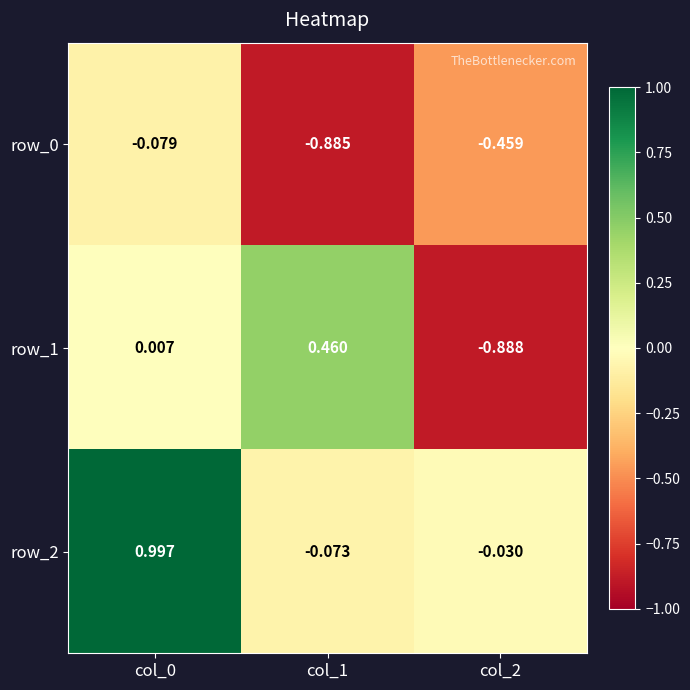

Is the value of row_0 at col_2 greater than the value of row_1 at col_2?

Yes